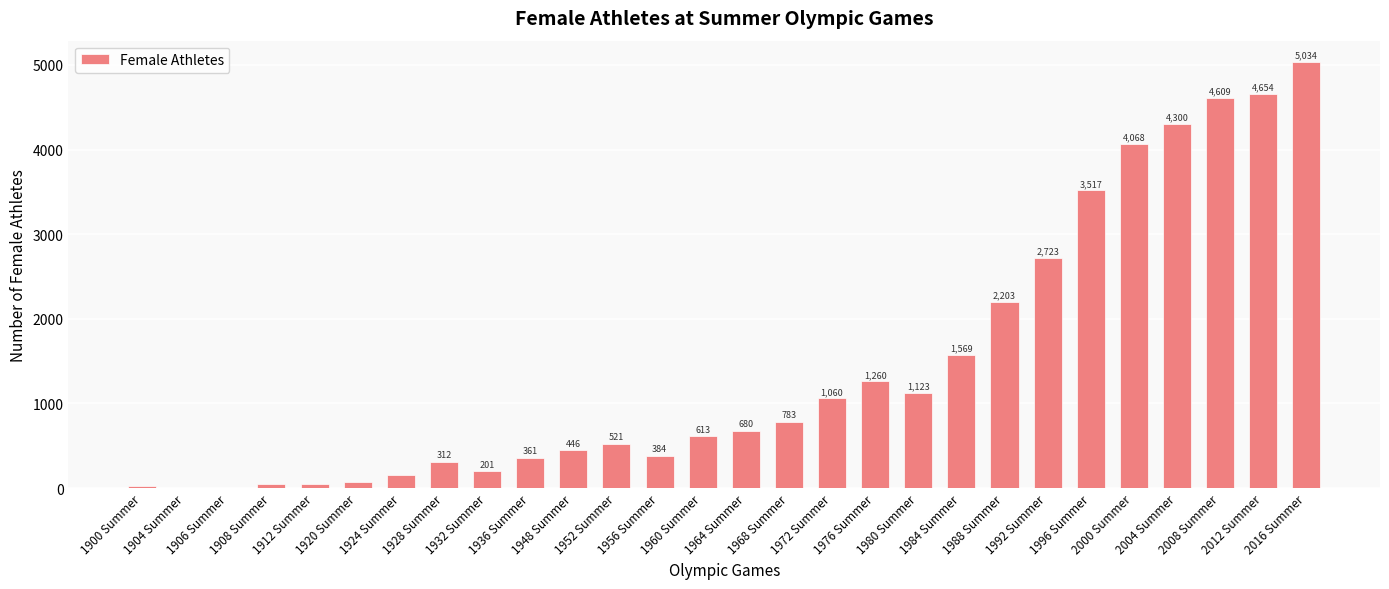

What is the sum of all values?

40787